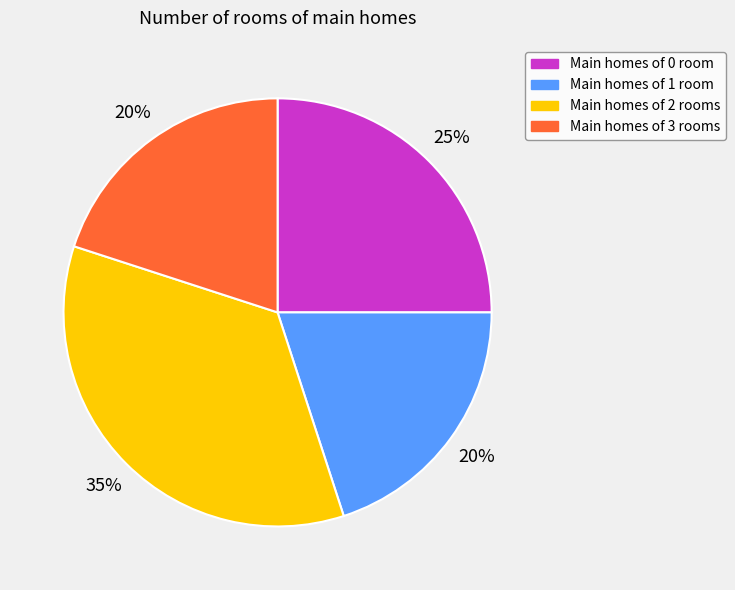

To the nearest percent, what is the average slice percentage?

25%